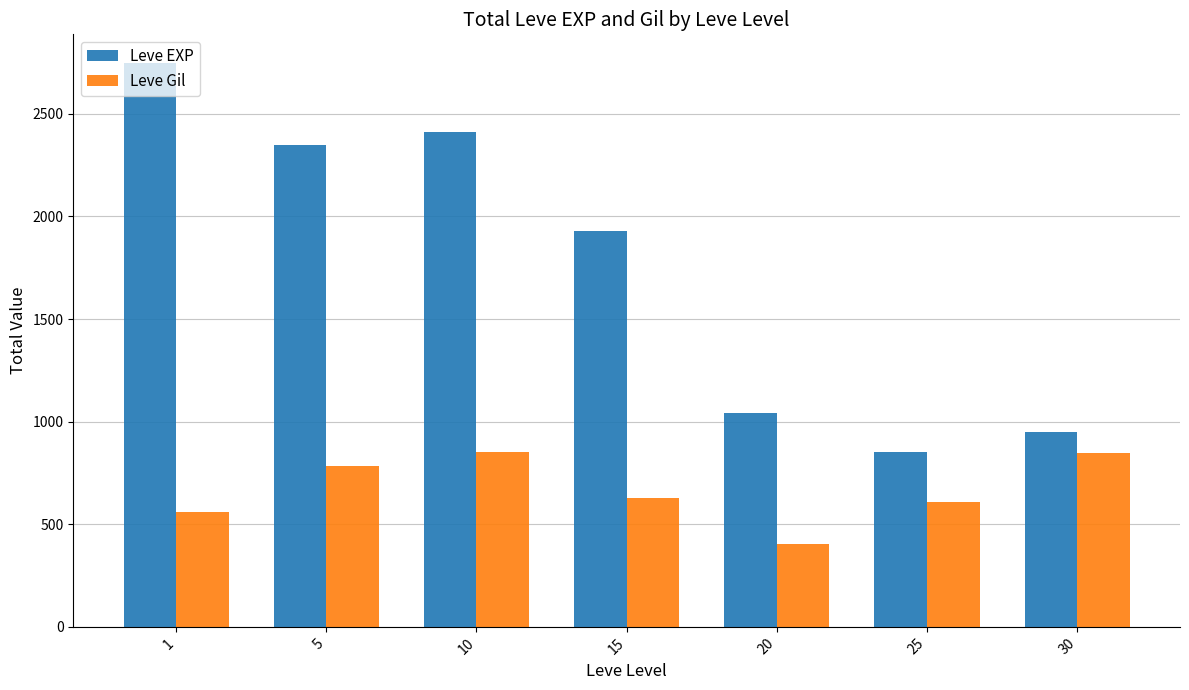

What is the maximum value shown in the chart?

2750